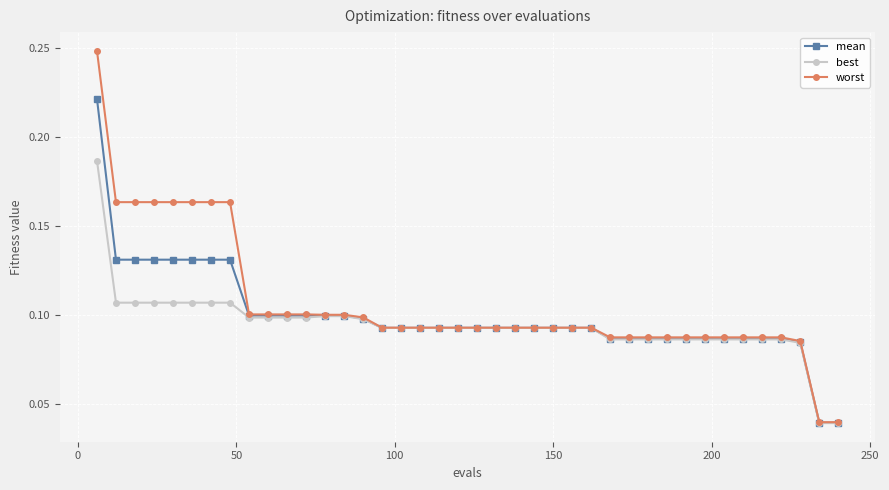

How many worst values are between 0 and 1?

40